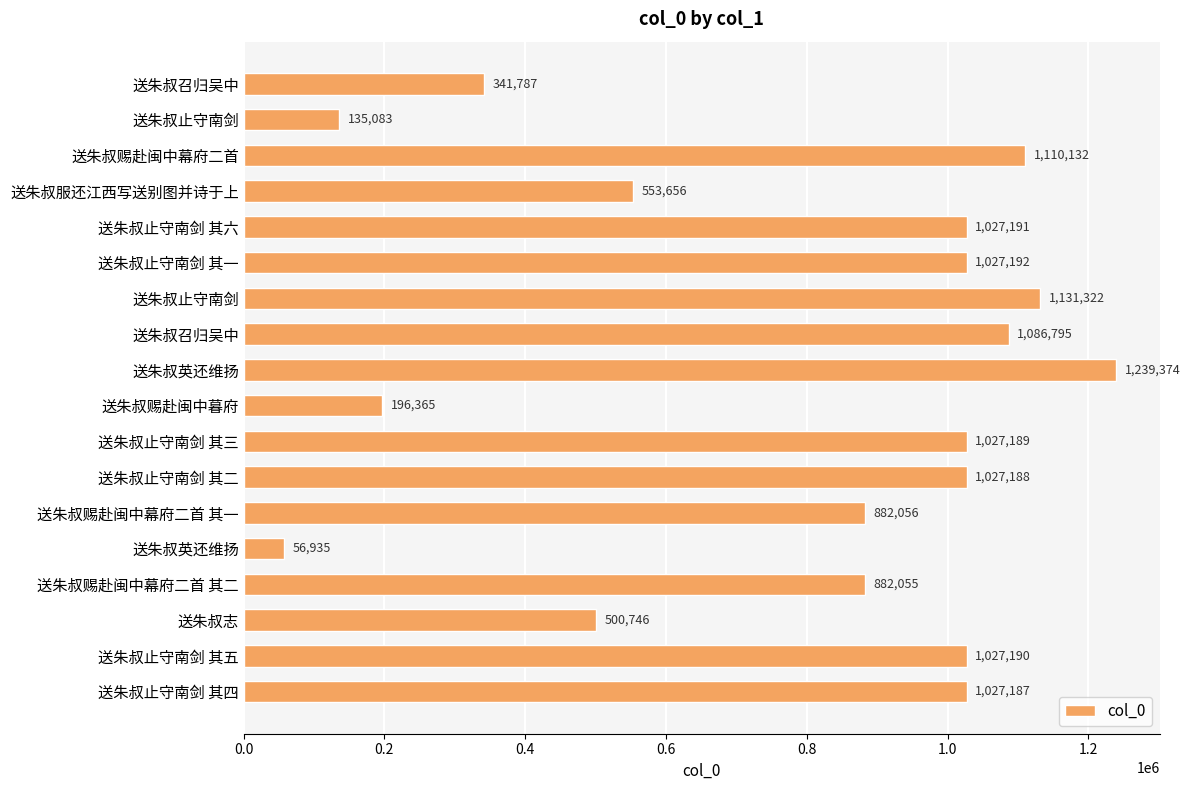

How many bars are there in total?

18